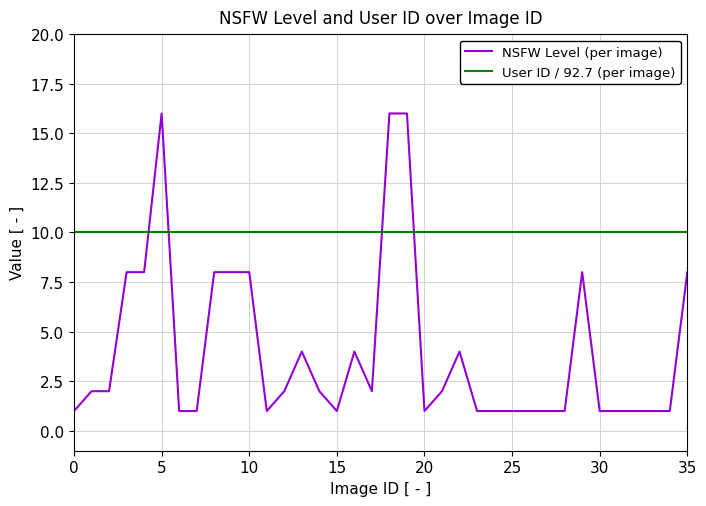

True or false: User ID / 92.7 (per image) and NSFW Level (per image) intersect in this chart.

True